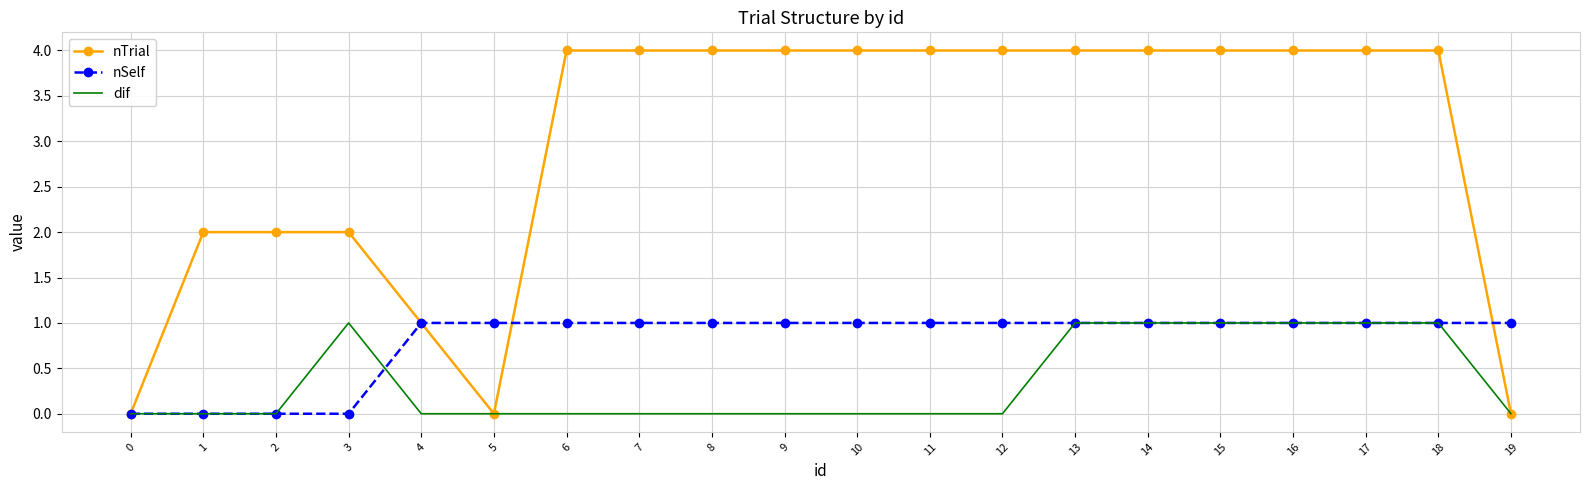

What are all the series names shown in the legend?

nTrial, nSelf, dif